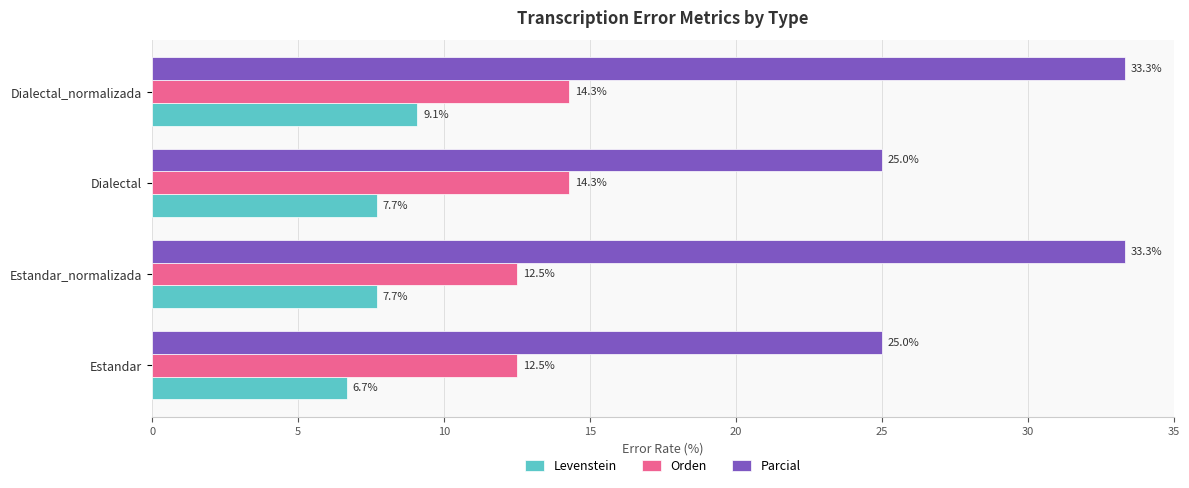

What is the difference between the maximum and second lowest values in the Levenstein series?

1.4